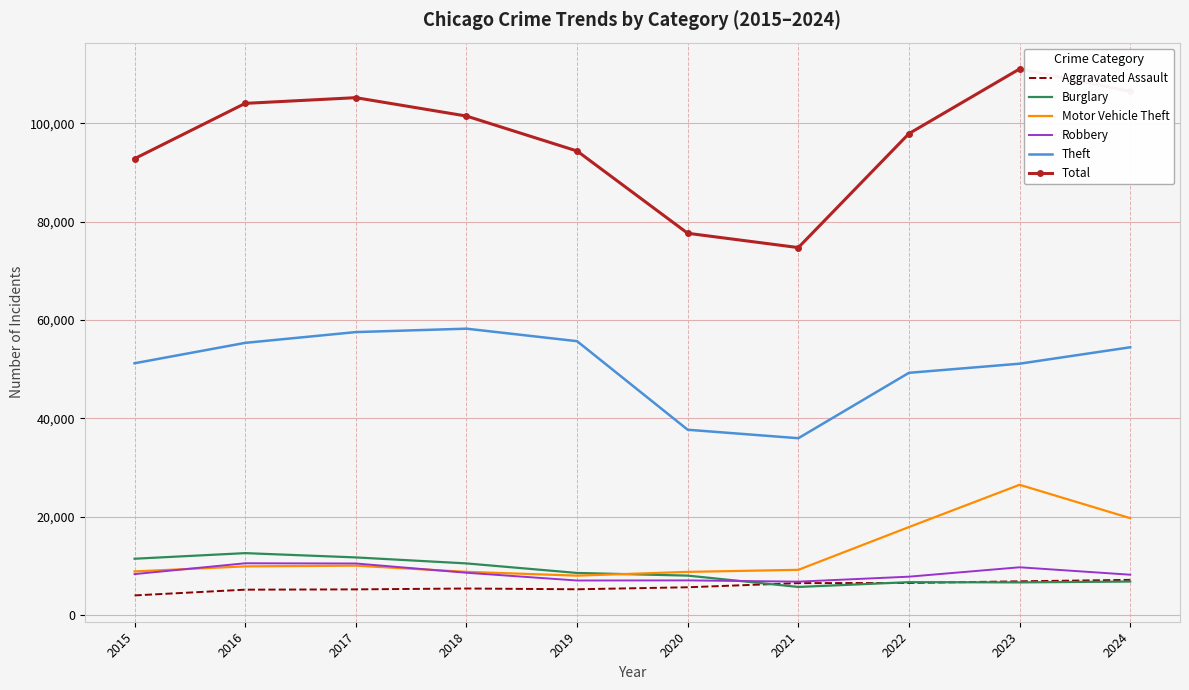

Which series has the largest total across all categories?

Total